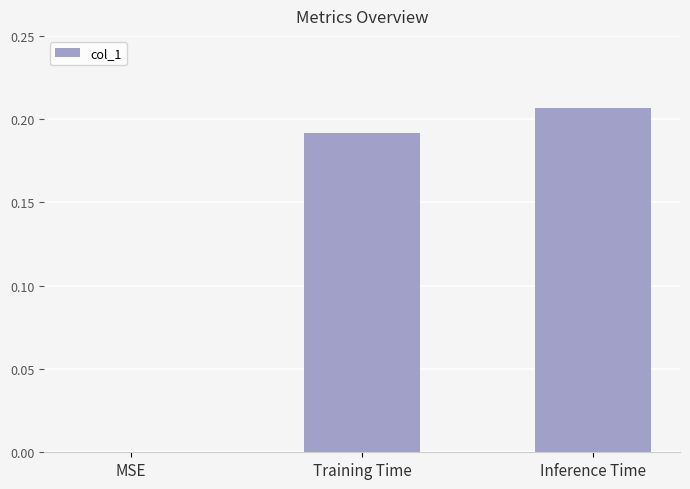

Which category has the highest value across all series?

Inference Time